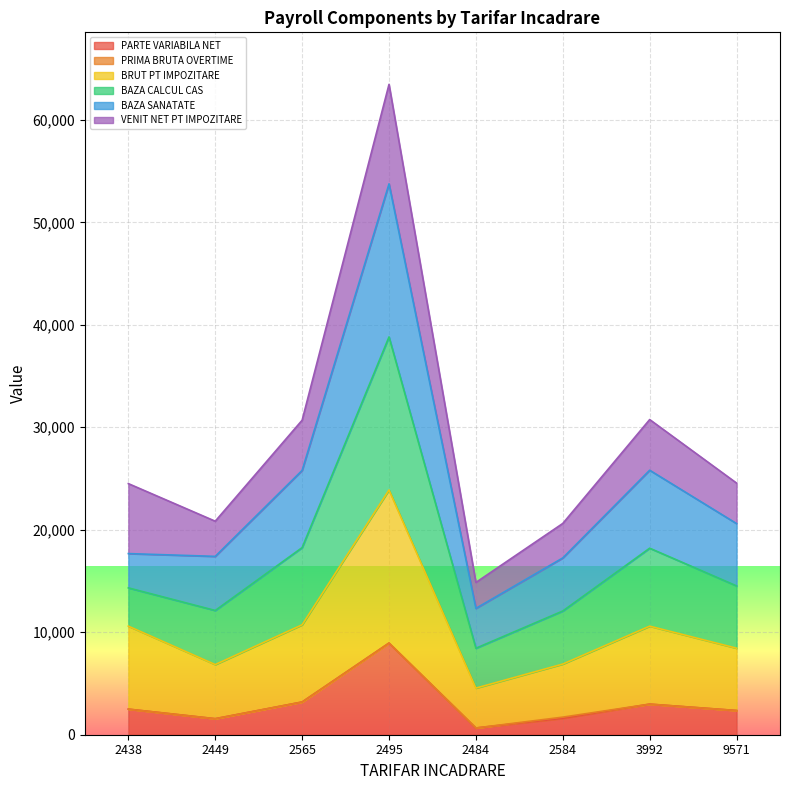

At which label does PARTE VARIABILA NET reach its peak?

2495